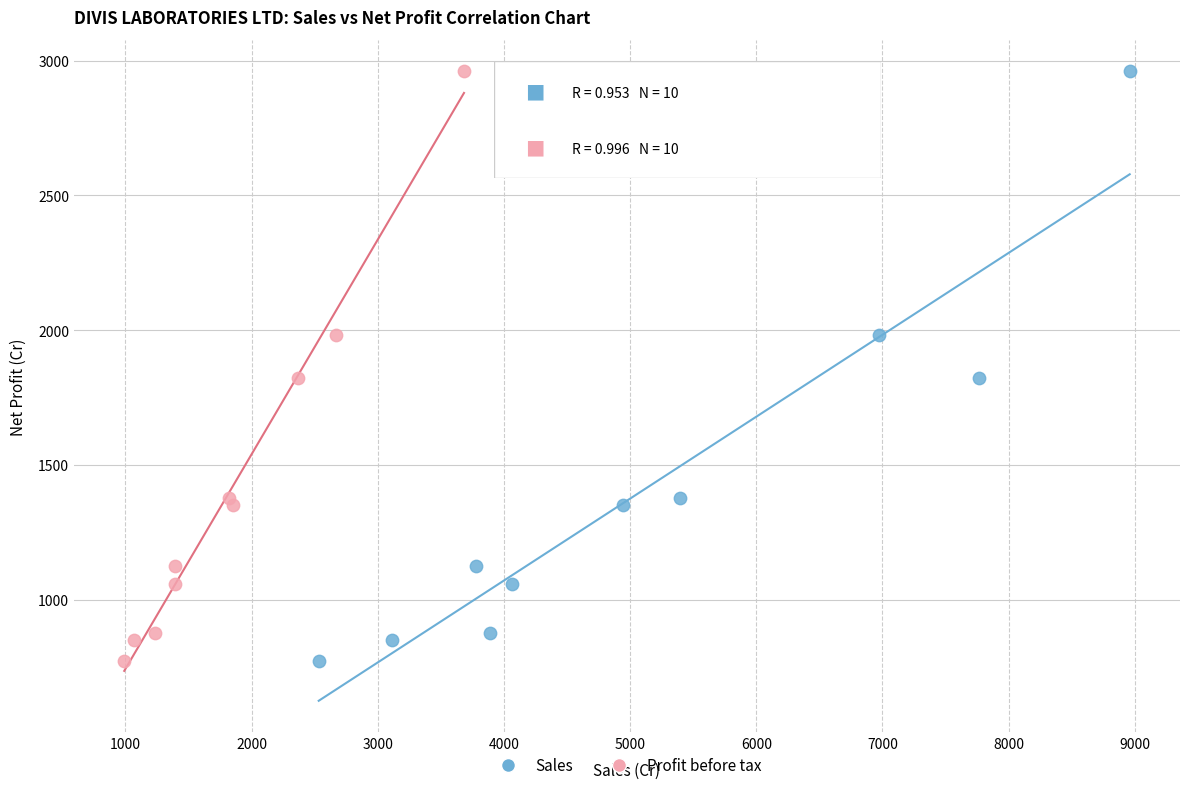

What are all the series names shown in the legend?

Sales, Profit before tax